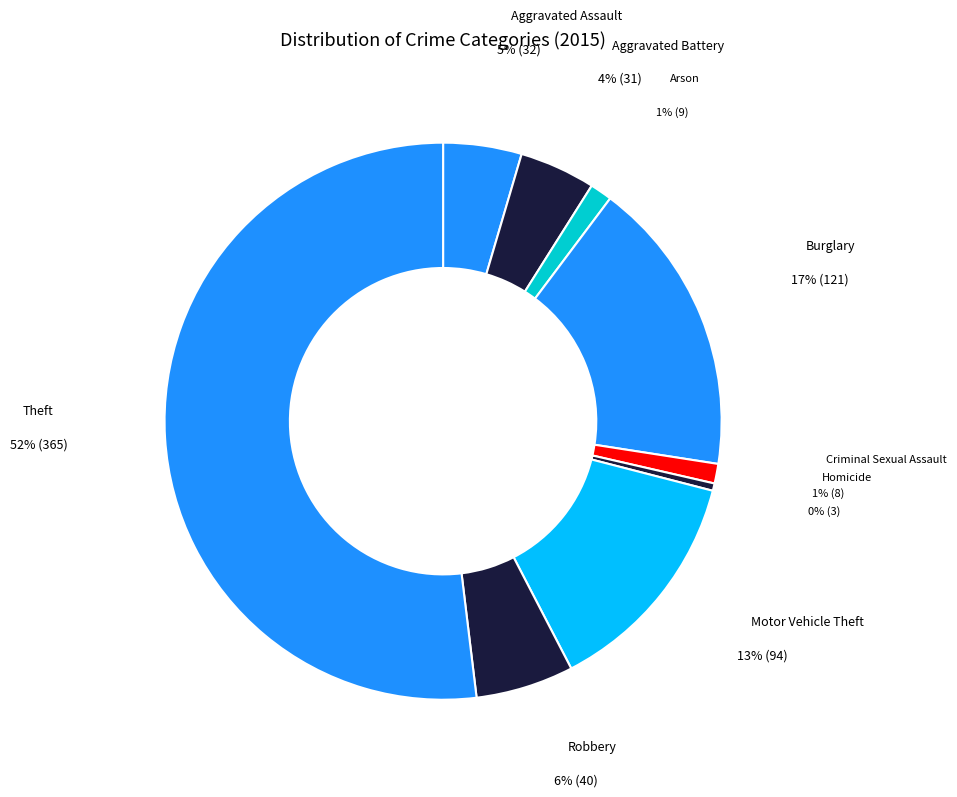

Between Arson and Aggravated Battery, which is larger?

Aggravated Battery